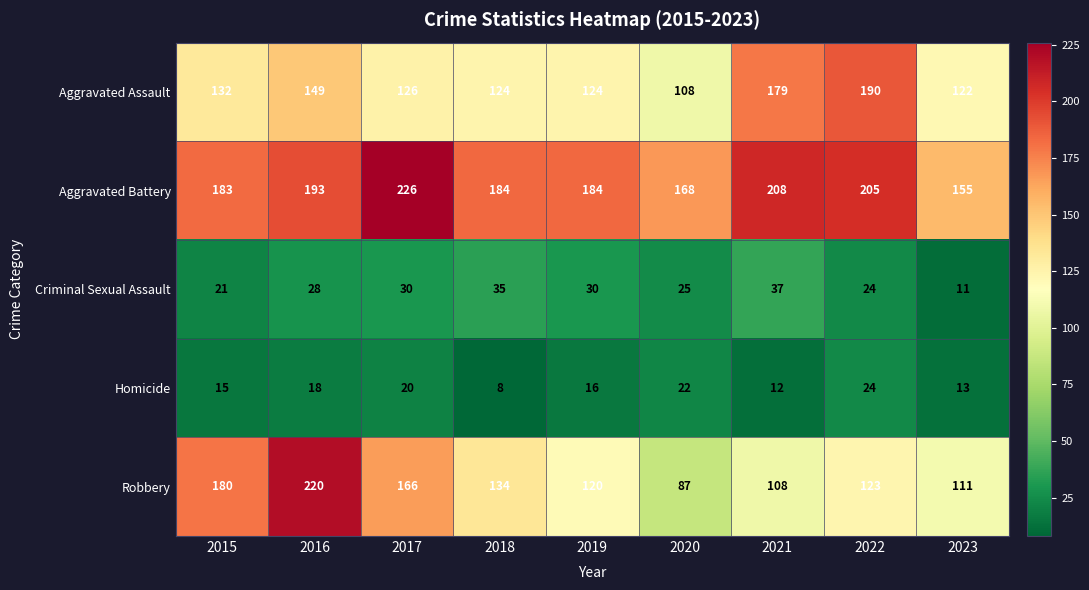

Which series has the largest total across all categories?

Aggravated Battery